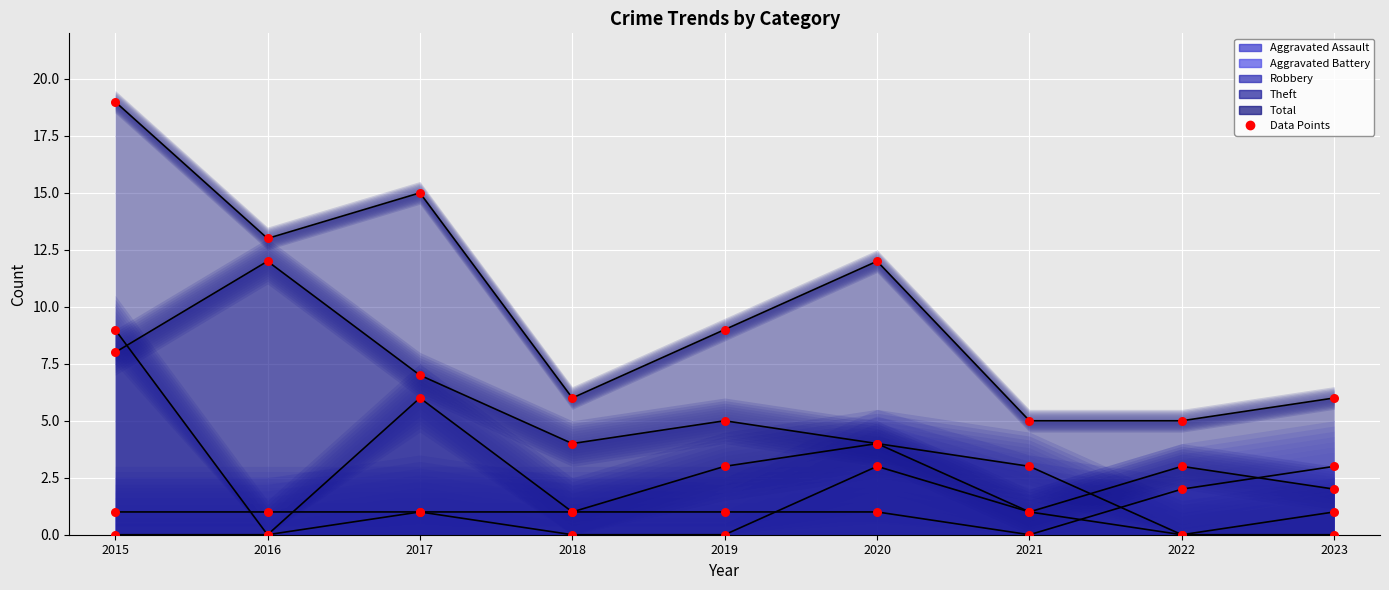

What are all the series names shown in the legend?

Aggravated Assault, Aggravated Battery, Robbery, Theft, Total